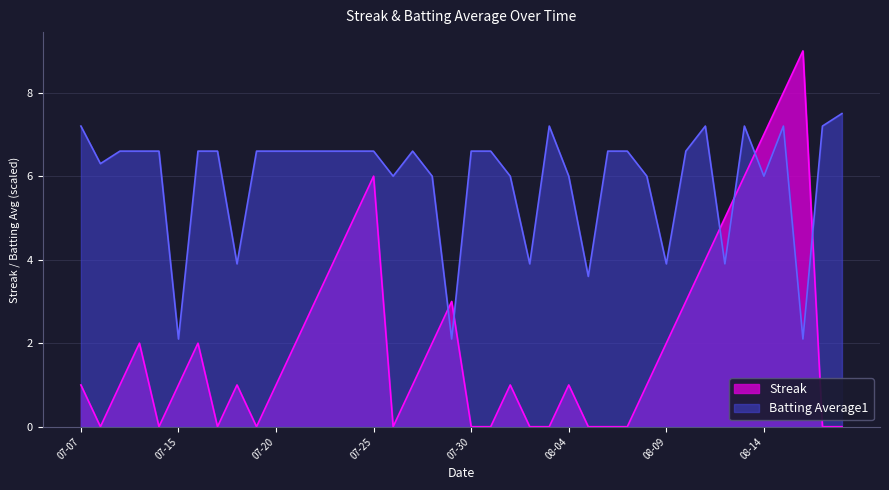

Which category has the highest value across all series?

2010-08-16